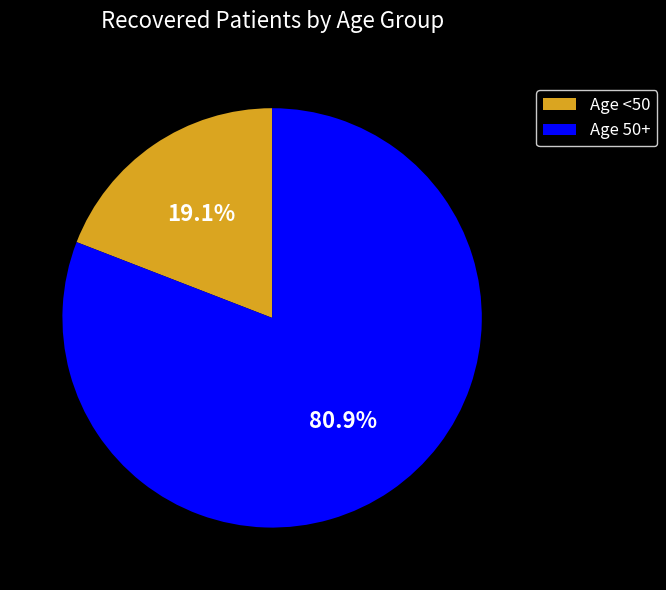

Between Age 50+ and Age <50, which is larger?

Age 50+